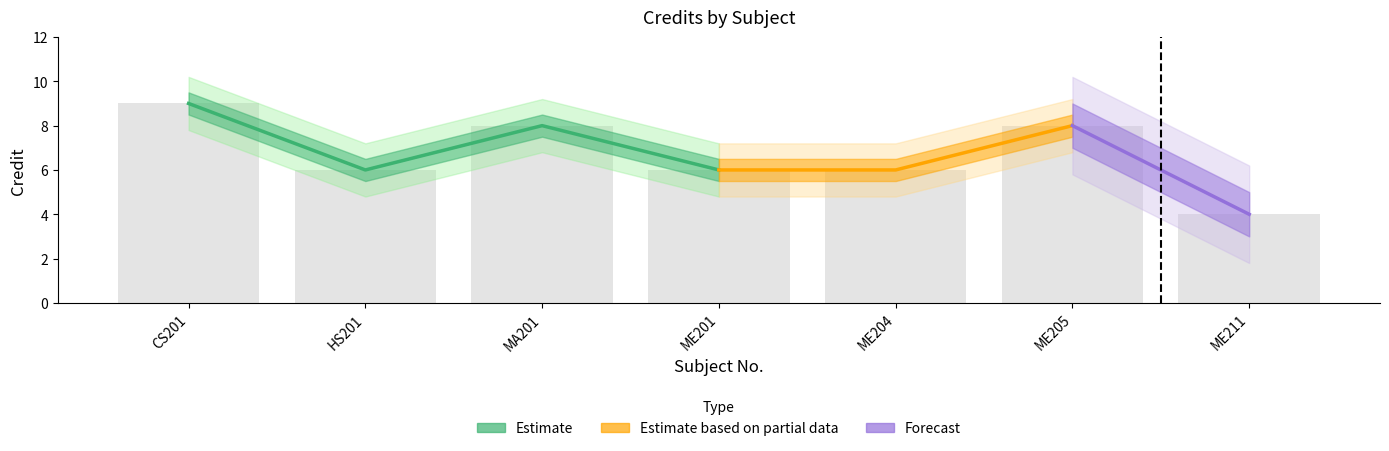

Count the values in the range 6 to 8.

5